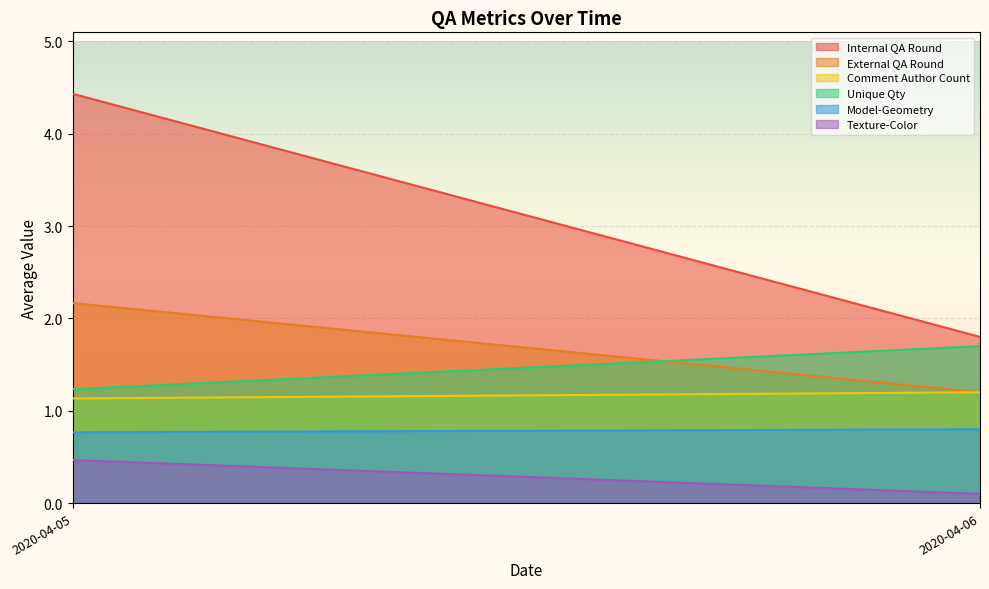

List the series in order of their peak value, lowest first.

Texture-Color, Model-Geometry, Comment Author Count, Unique Qty, External QA Round, Internal QA Round